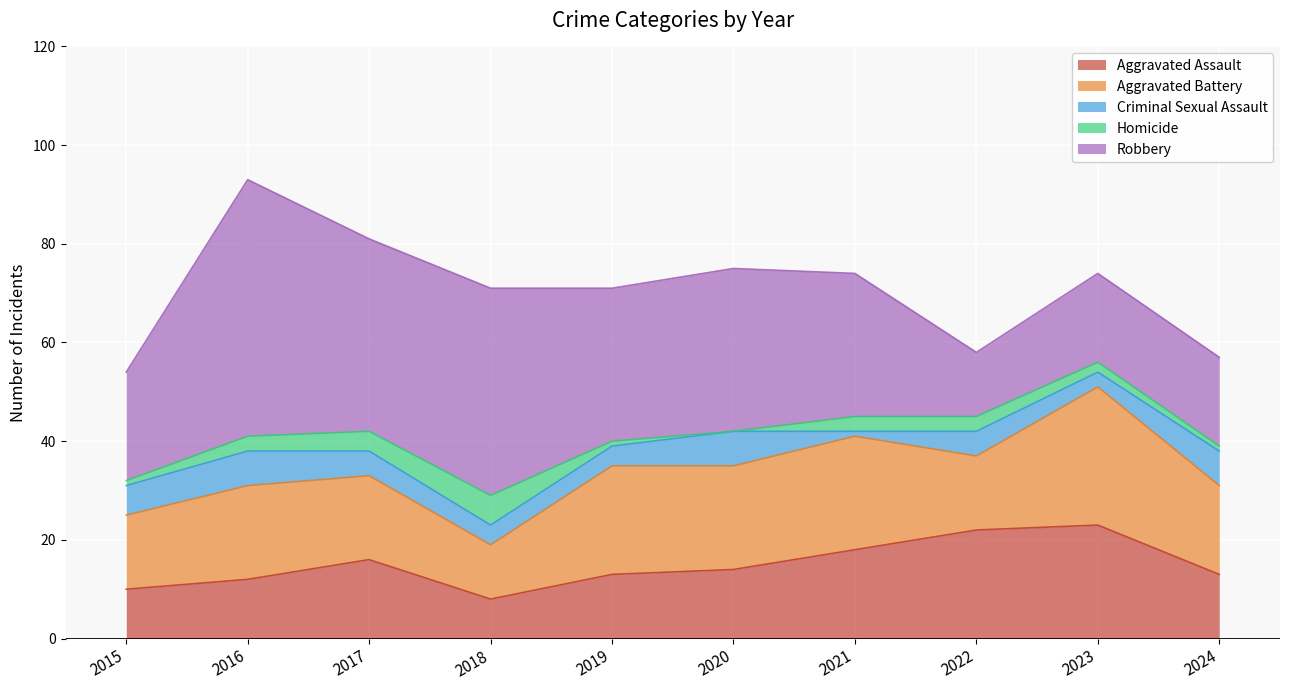

True or false: Homicide has a value of 3 at 2023.

False